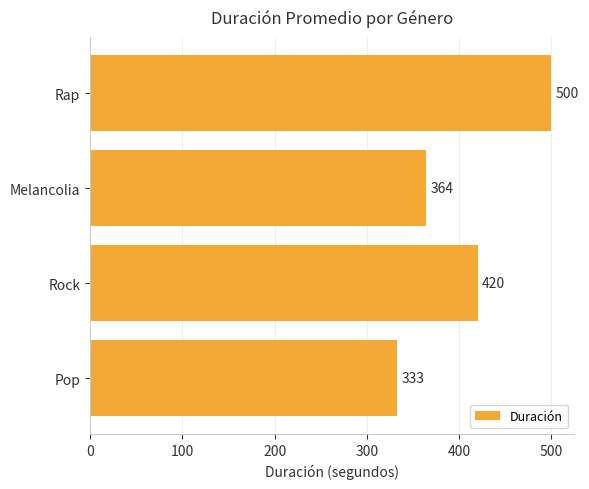

How many values are below 420?

2